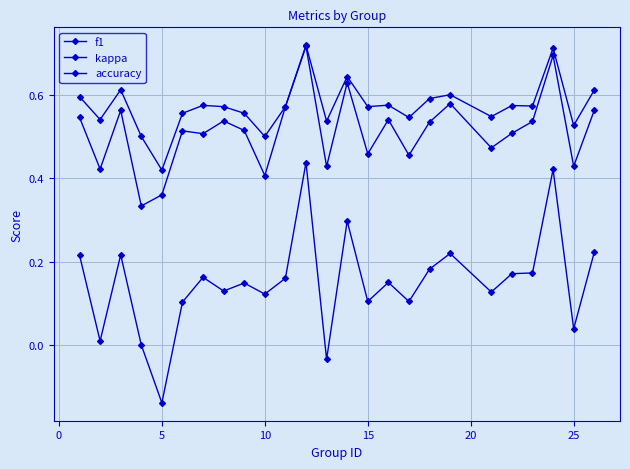

How many lines are shown in the chart?

3